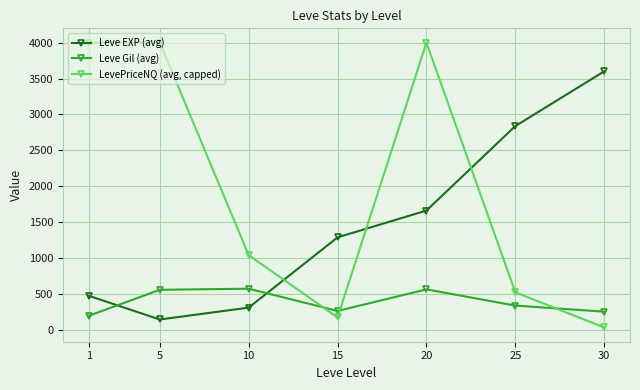

How many categories are shown in the chart?

7